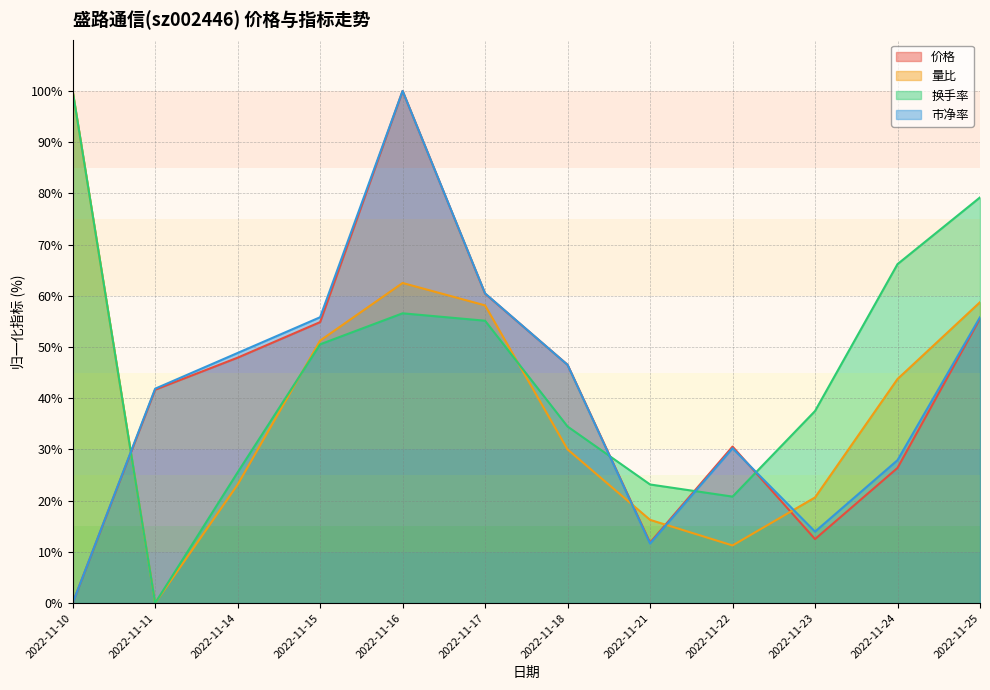

Where is the first local maximum for 价格?

2022-11-16